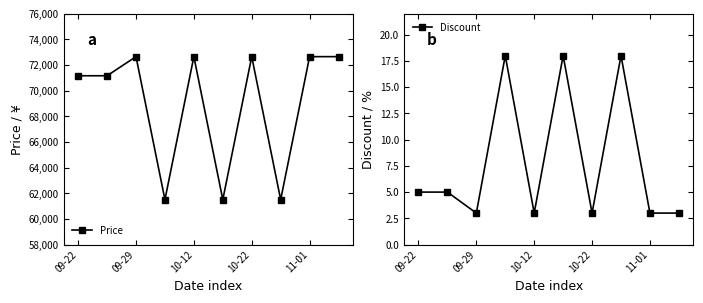

True or false: Discount and Price cross at least once.

False